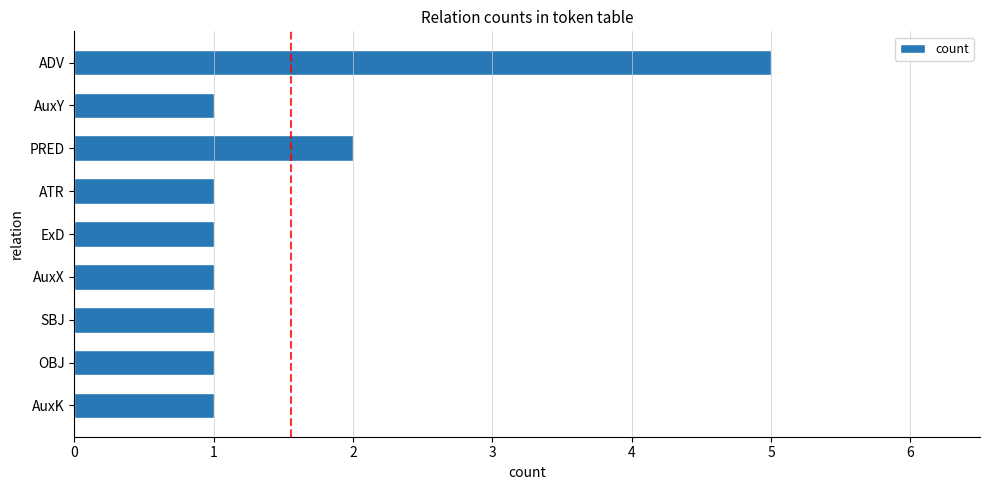

What position from the bottom is ADV?

9